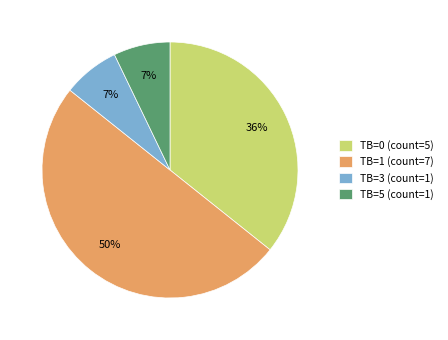

Do TB=3 (count=1) and TB=1 (count=7) together represent more than half of the pie?

Yes